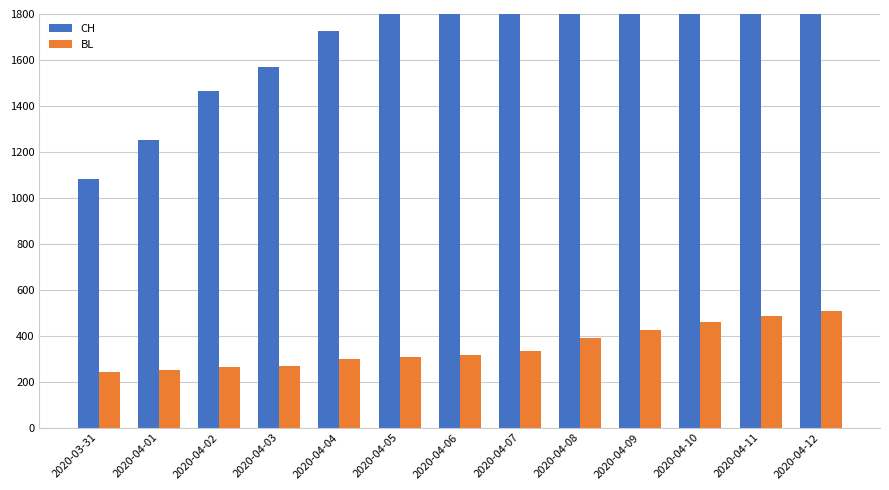

Which has a higher value, 2020-04-09 or 2020-04-04?

2020-04-09